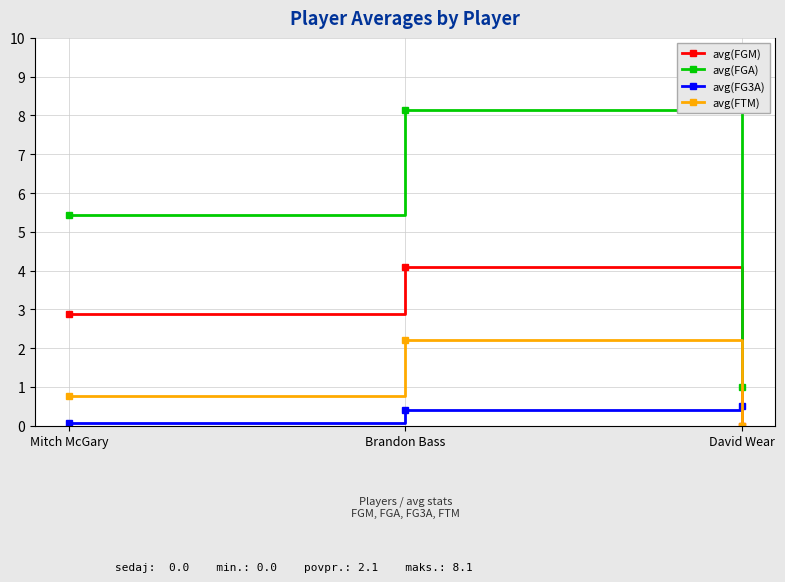

What is the maximum value for avg(FG3A)?

0.5